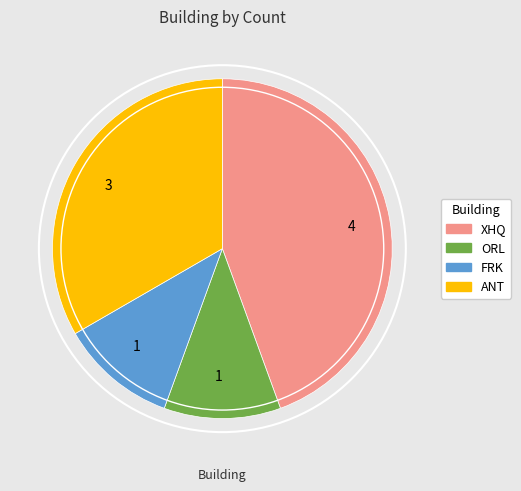

Is there any slice that represents more than half of the pie?

No